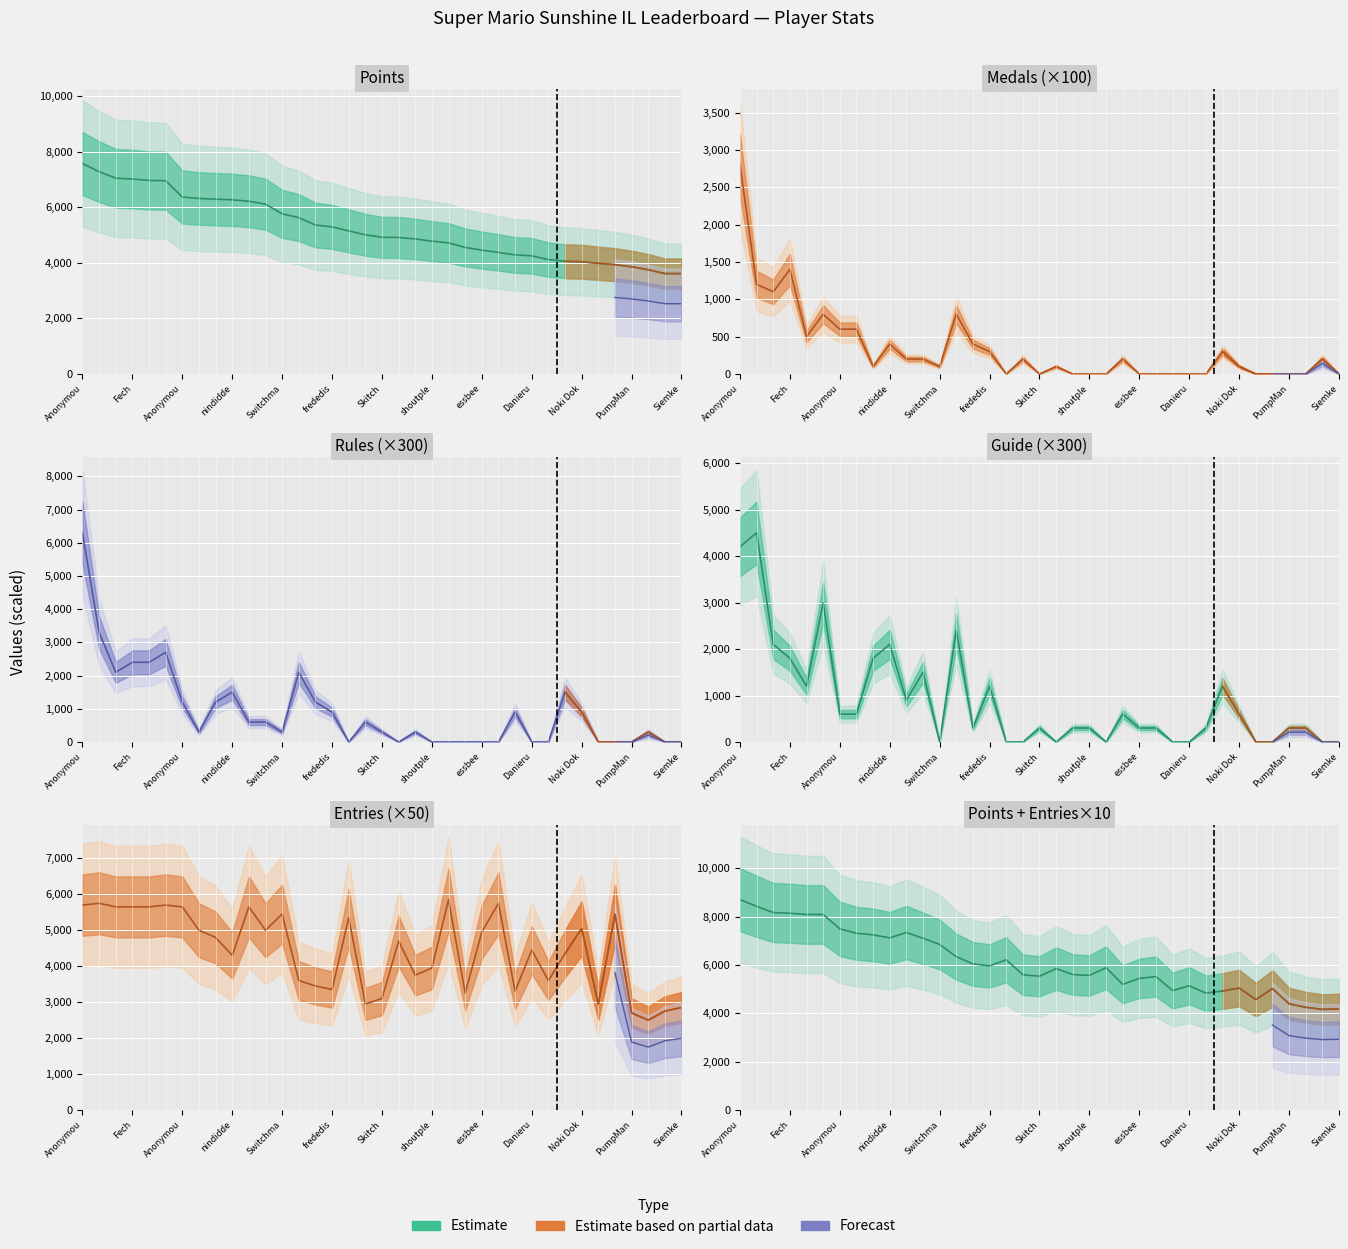

True or false: Rules and Entries cross at least once.

True